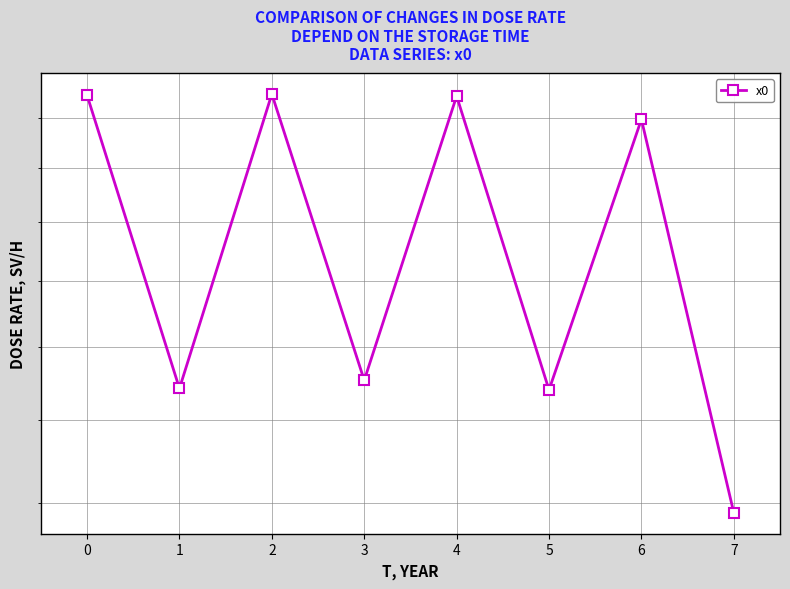

What is the maximum value shown in the chart?

2.7